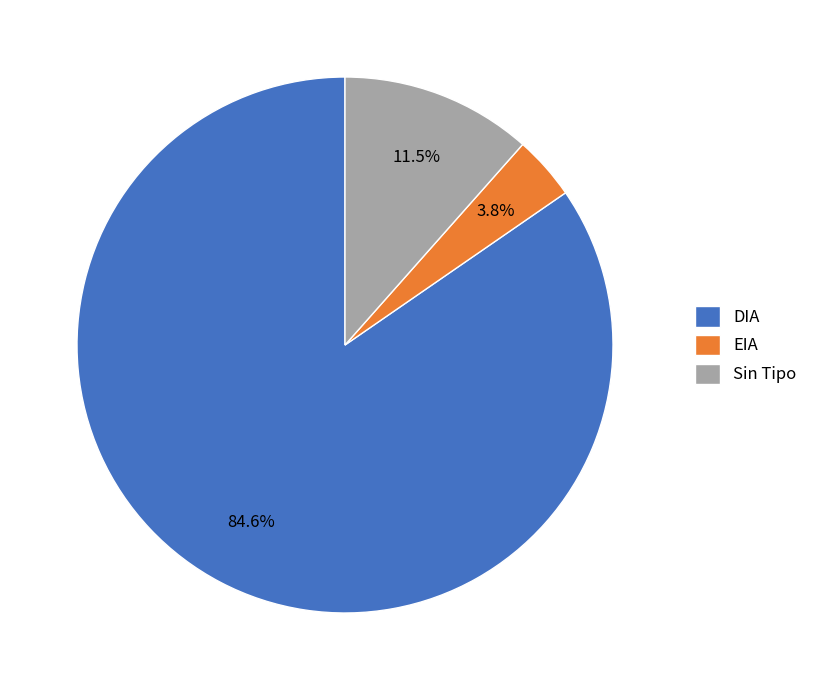

What is the ratio of the value at Sin Tipo to the value at EIA?

3.0